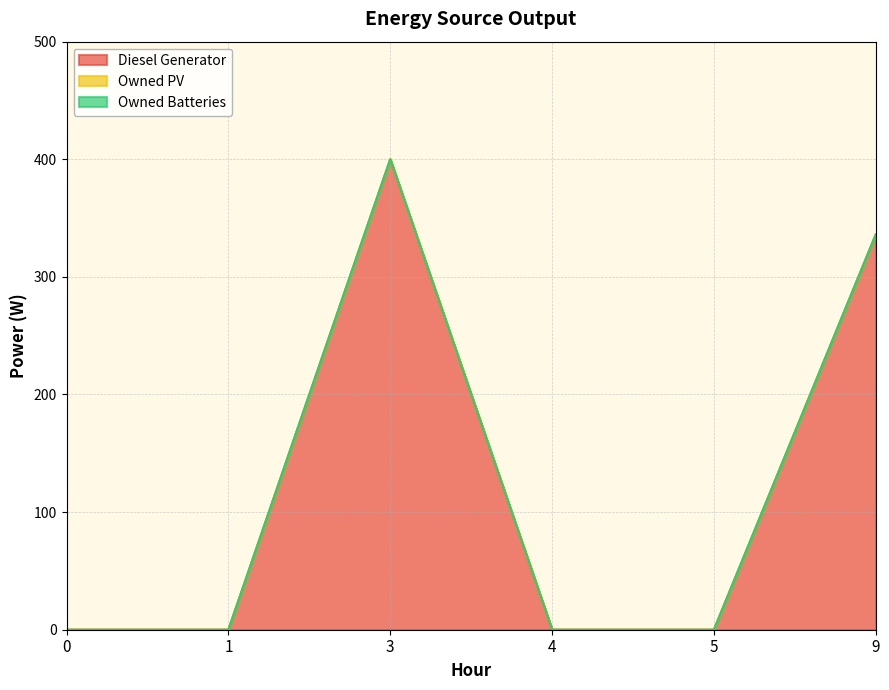

At which category is the sum across all series the highest?

3